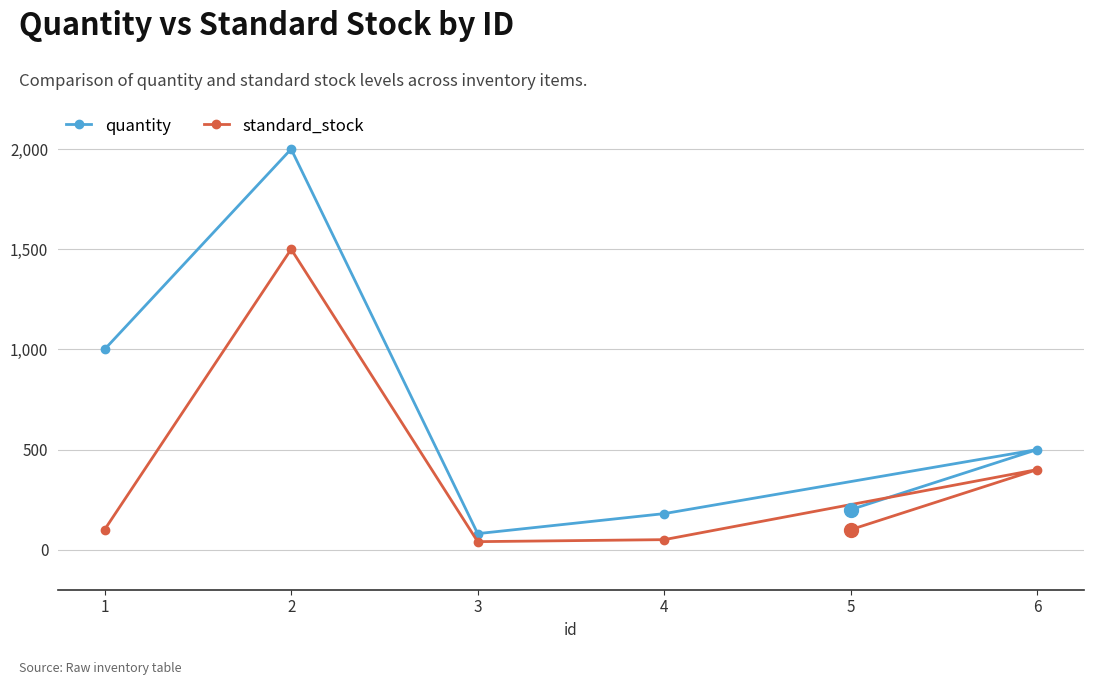

Rank the categories by quantity value from lowest to highest.

3, 4, 5, 6, 1, 2